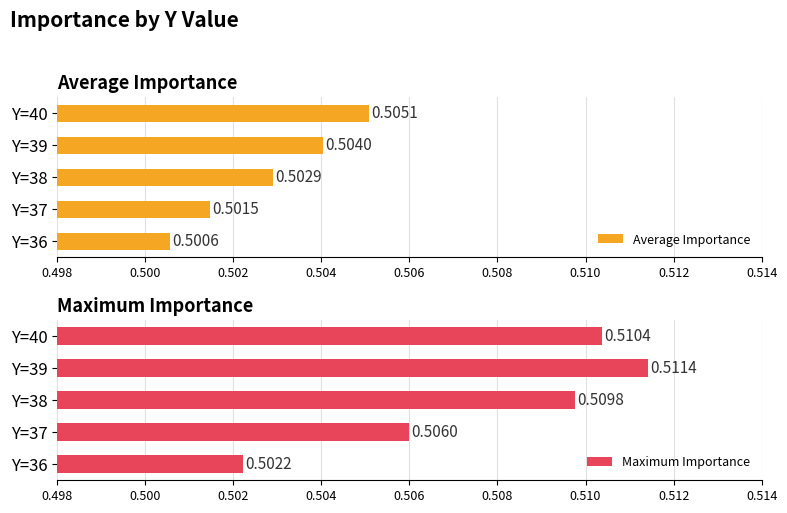

Are the bars grouped side by side (vs. stacked)?

Yes